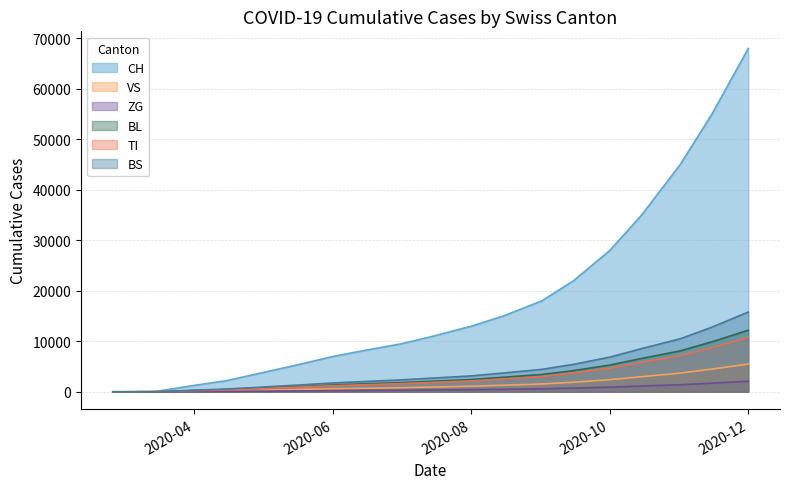

True or false: VS has more than 2 points higher than both neighbors.

False